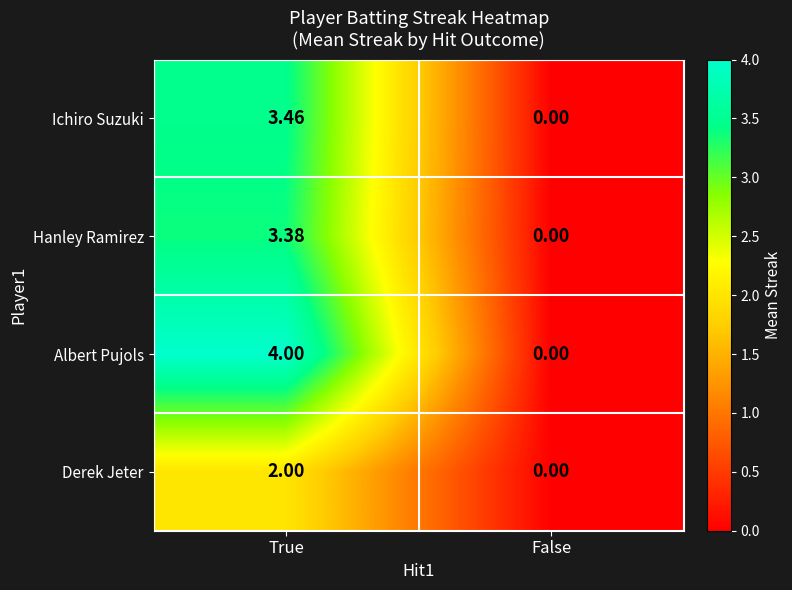

At how many categories does at least one series exceed 3?

1